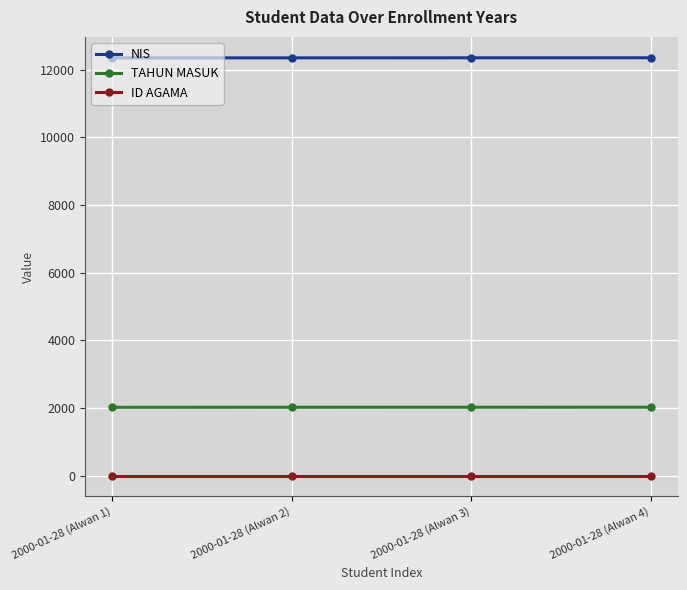

What is the sum of all NIS values?

49382